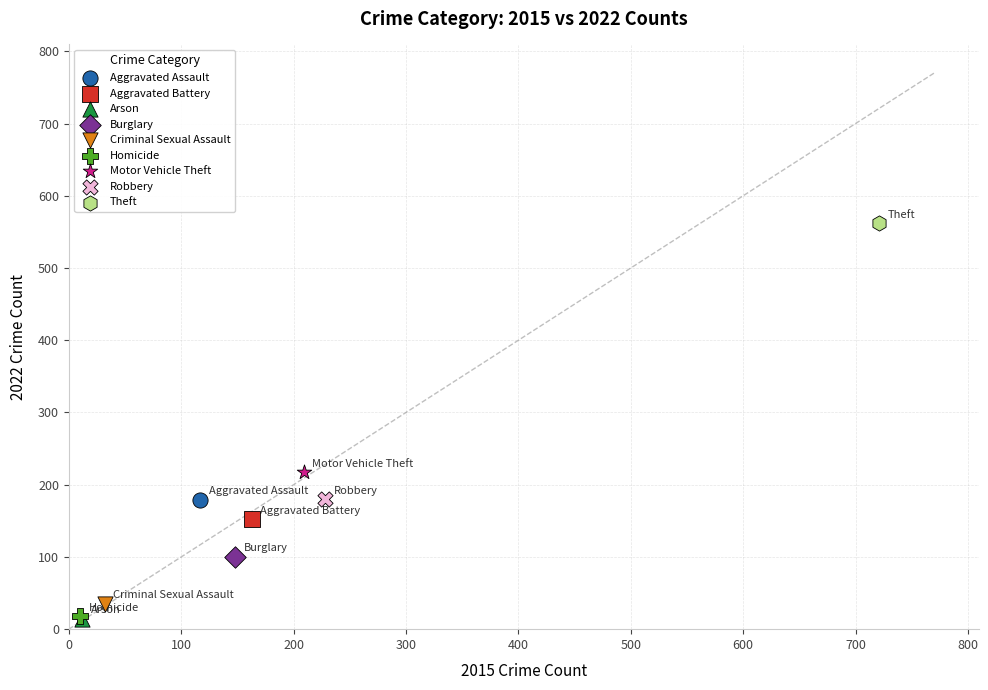

What are all the series names shown in the legend?

Aggravated Assault, Aggravated Battery, Arson, Burglary, Criminal Sexual Assault, Homicide, Motor Vehicle Theft, Robbery, Theft